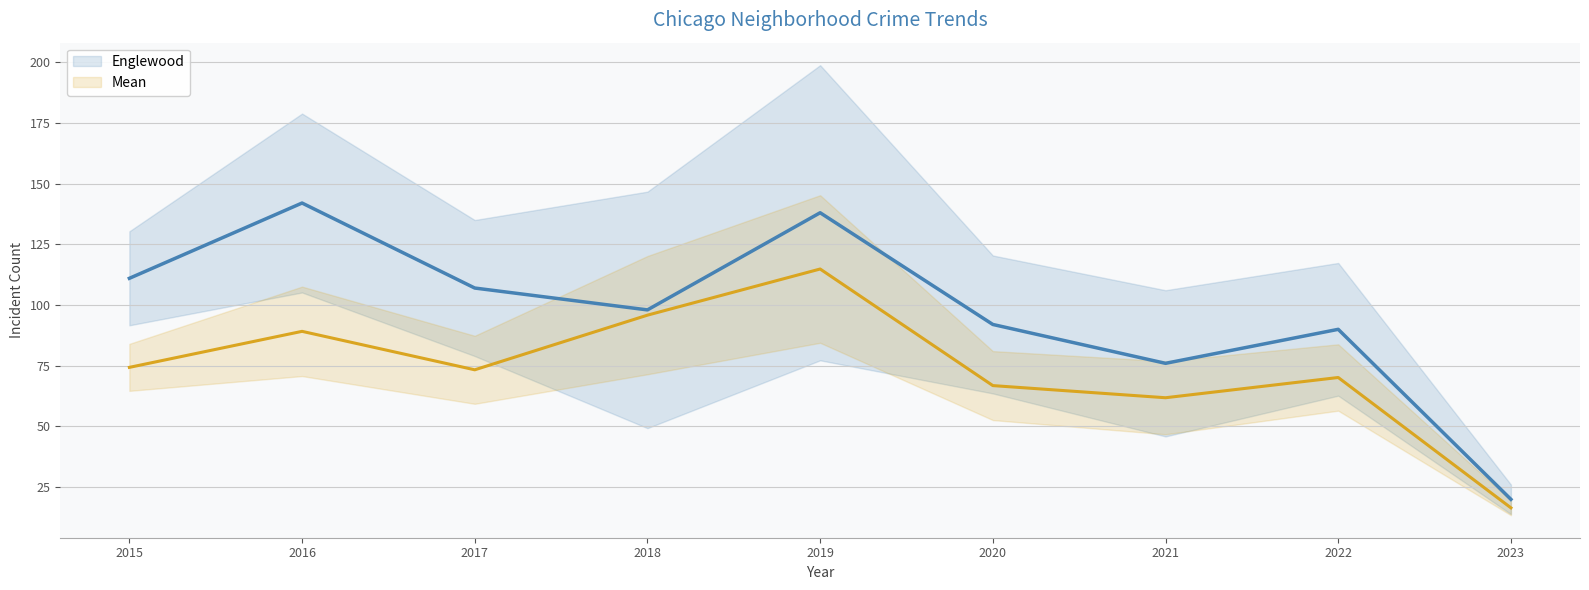

Reading right to left, what are all the values shown in this chart?

Englewood: 2023=20.0	2022=90.0	2021=76.0	2020=92.0	2019=138.0	2018=98.0	2017=107.0	2016=142.0	2015=111.0
Mean: 2023=16.5	2022=70.2	2021=61.8	2020=66.8	2019=114.8	2018=95.8	2017=73.3	2016=89.2	2015=74.3